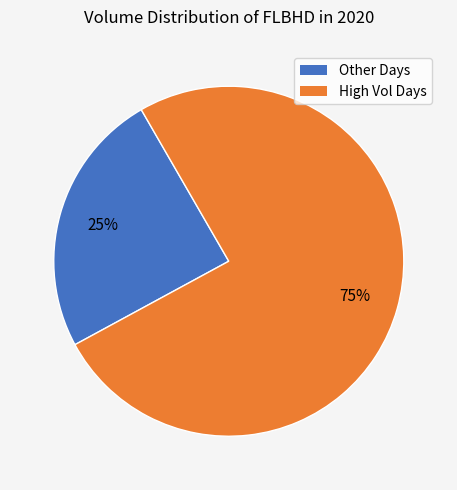

Is there a majority slice in this chart?

Yes